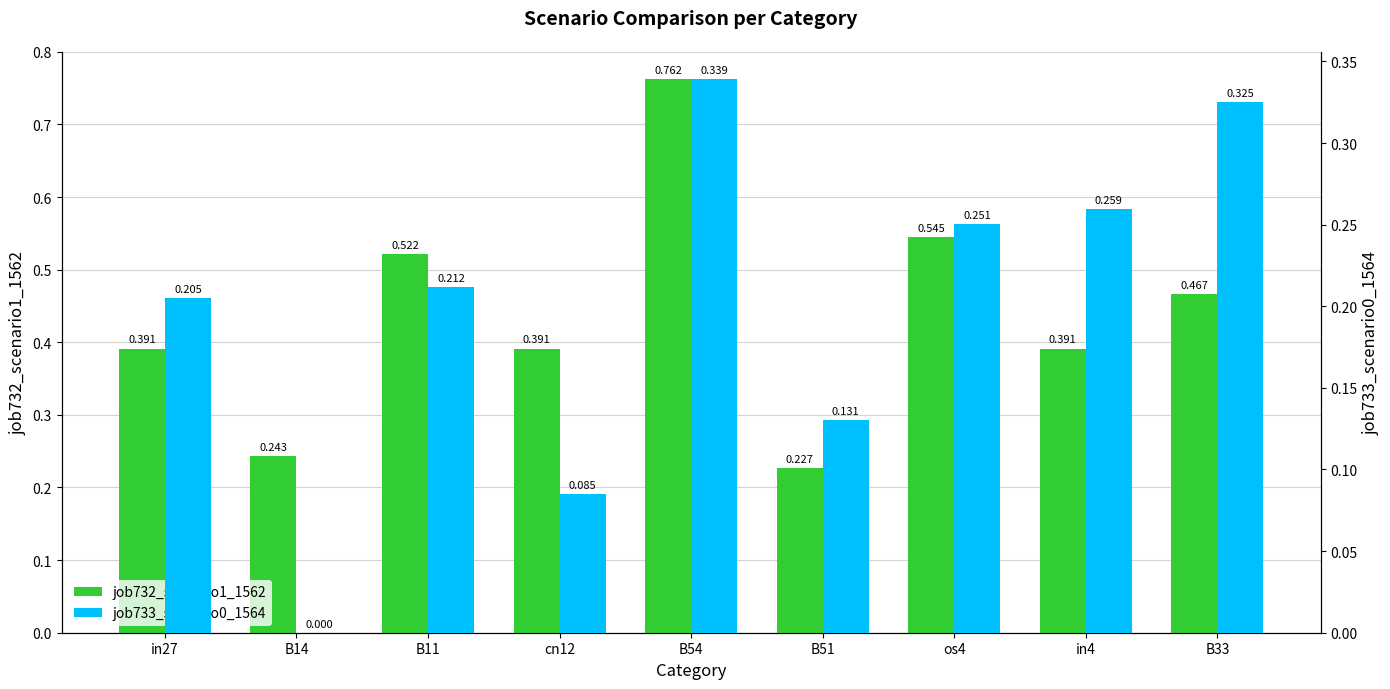

Count the job732_scenario1_1562 values in the range 0 to 1.

9